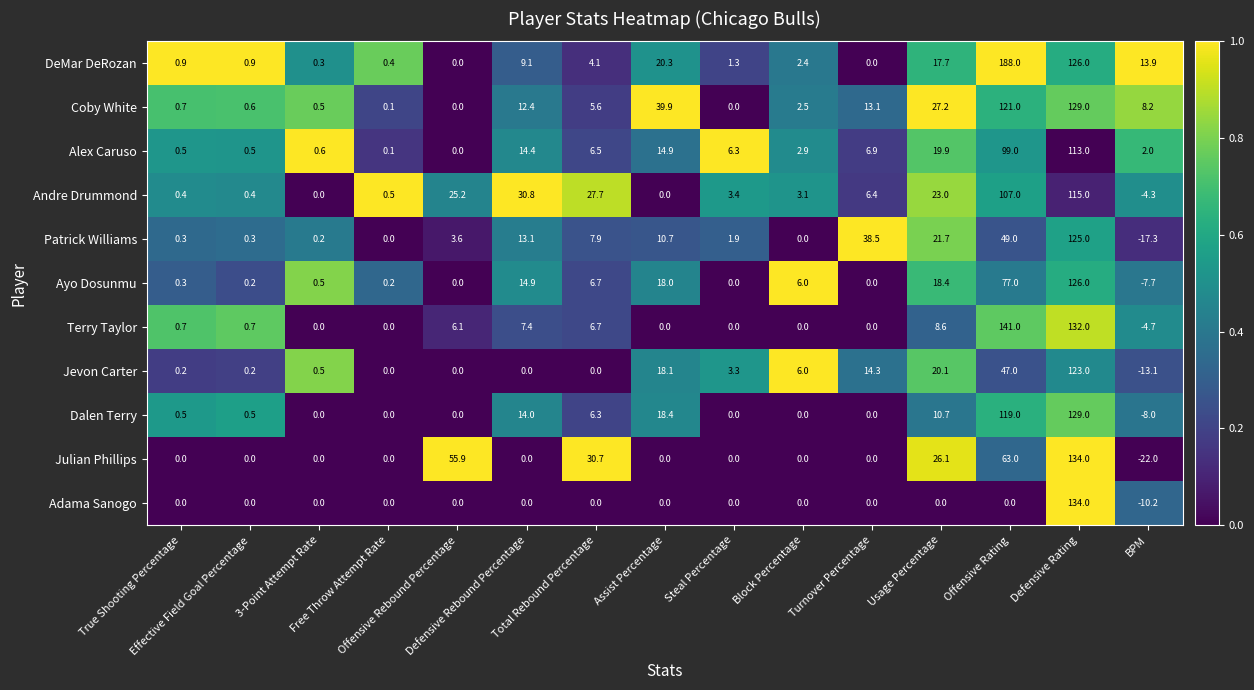

Which series changed the most between Total Rebound Percentage and BPM?

Julian Phillips